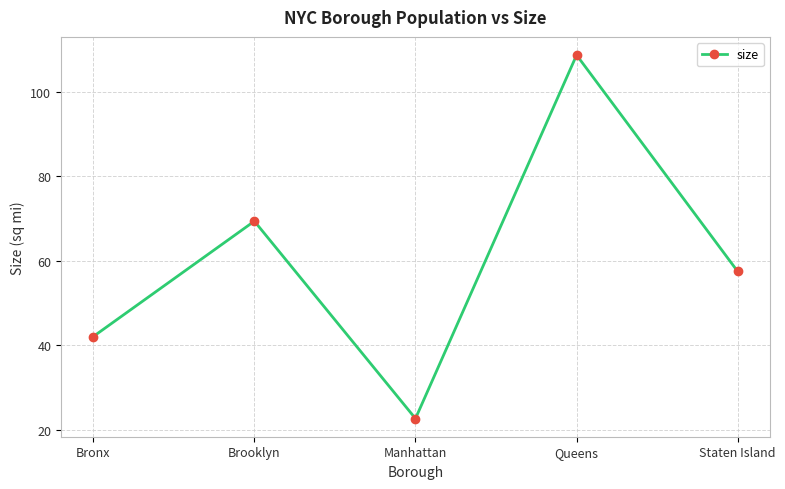

Reading left to right, what are all the values shown in this chart?

Bronx=42.1	Brooklyn=69.4	Manhattan=22.7	Queens=108.7	Staten Island=57.5